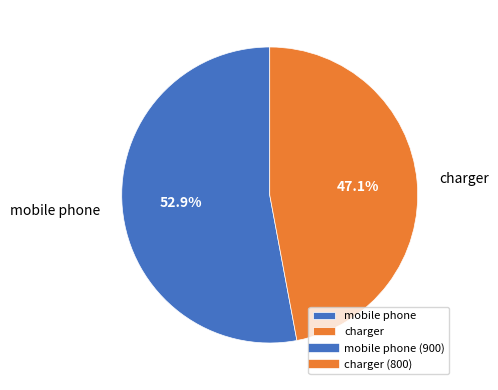

To the nearest percent, what is the difference between the largest and smallest slice percentages?

6%